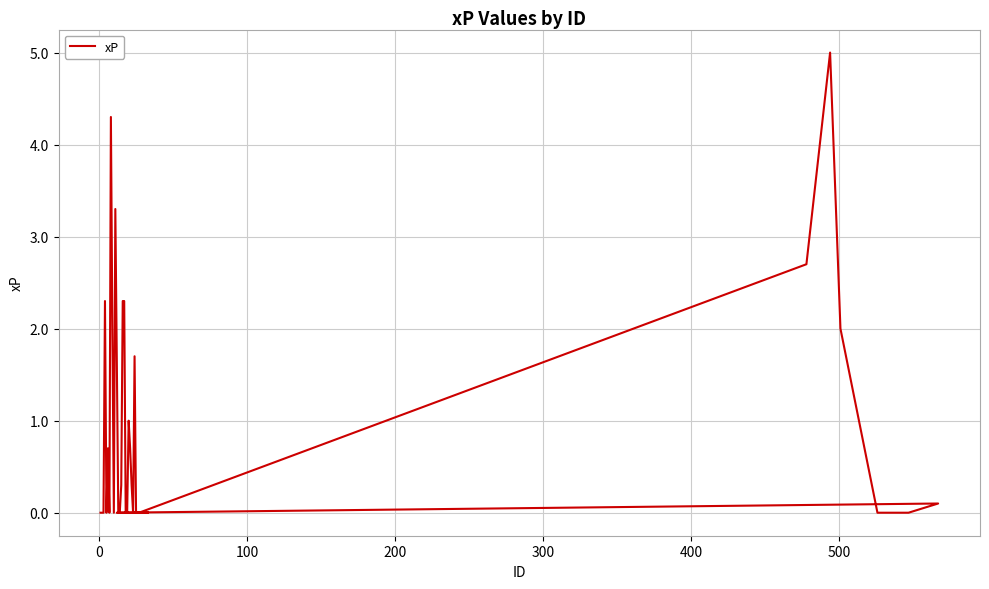

How many interior local peaks (higher than both neighbors) does the data have?

8